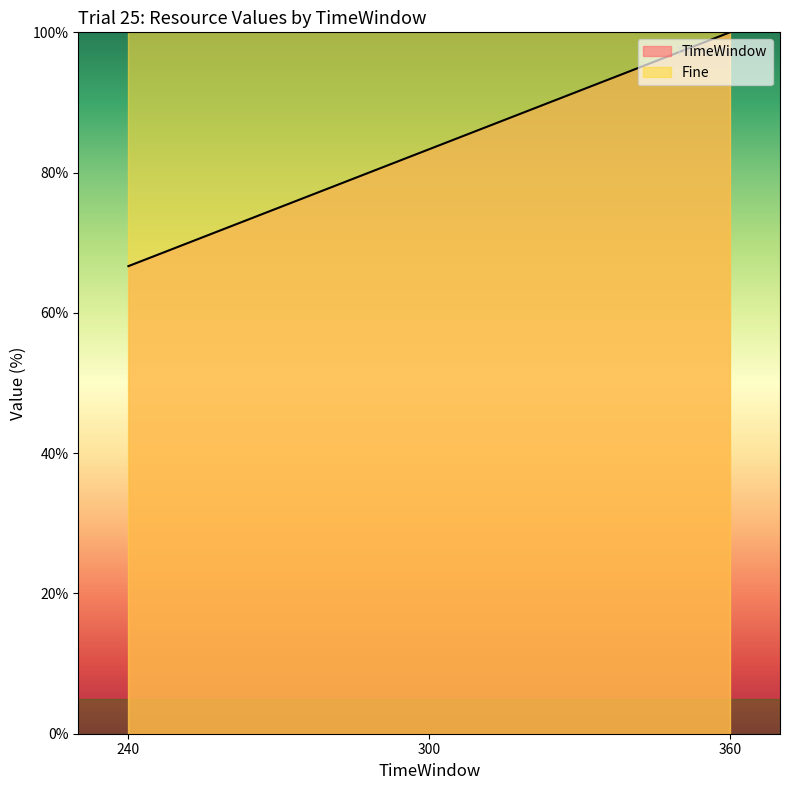

What is the change in value from 240 to 360?

+33.3